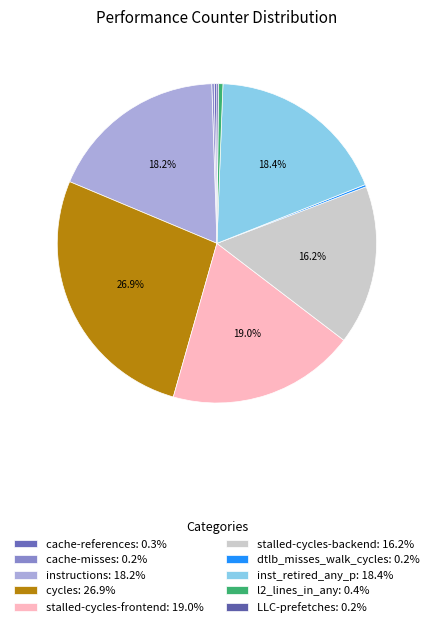

Rank the categories by value from highest to lowest.

cycles, stalled-cycles-frontend, inst_retired_any_p, instructions, stalled-cycles-backend, l2_lines_in_any, cache-references, cache-misses, dtlb_misses_walk_cycles, LLC-prefetches